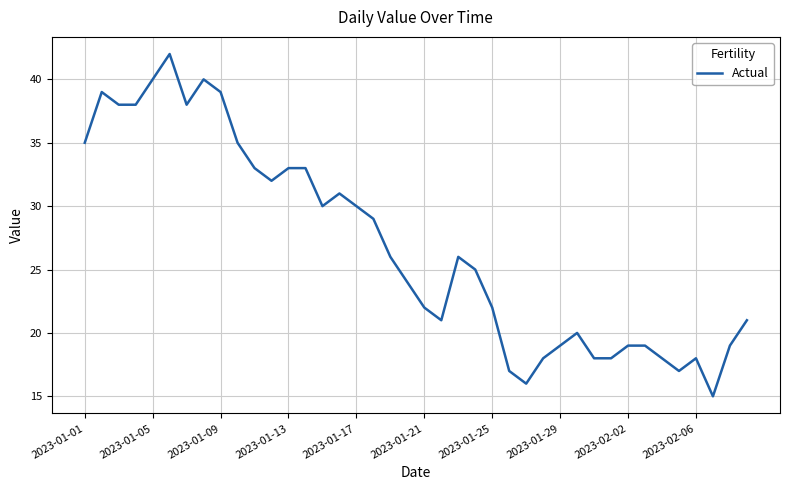

What is the difference between the maximum and minimum values?

27